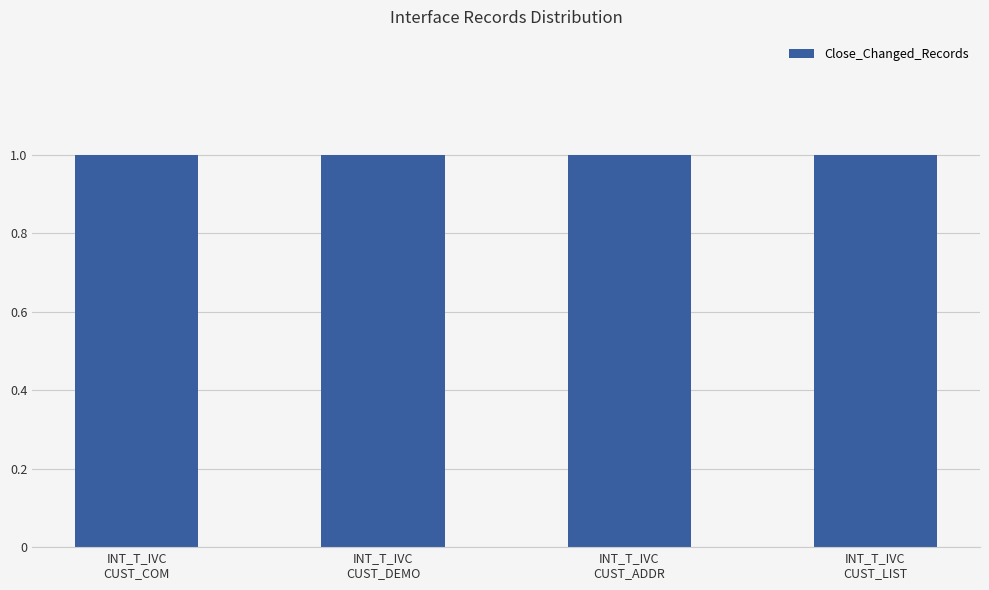

Which label corresponds to the smallest value in the chart?

INT_T_IVC_CUST_COM